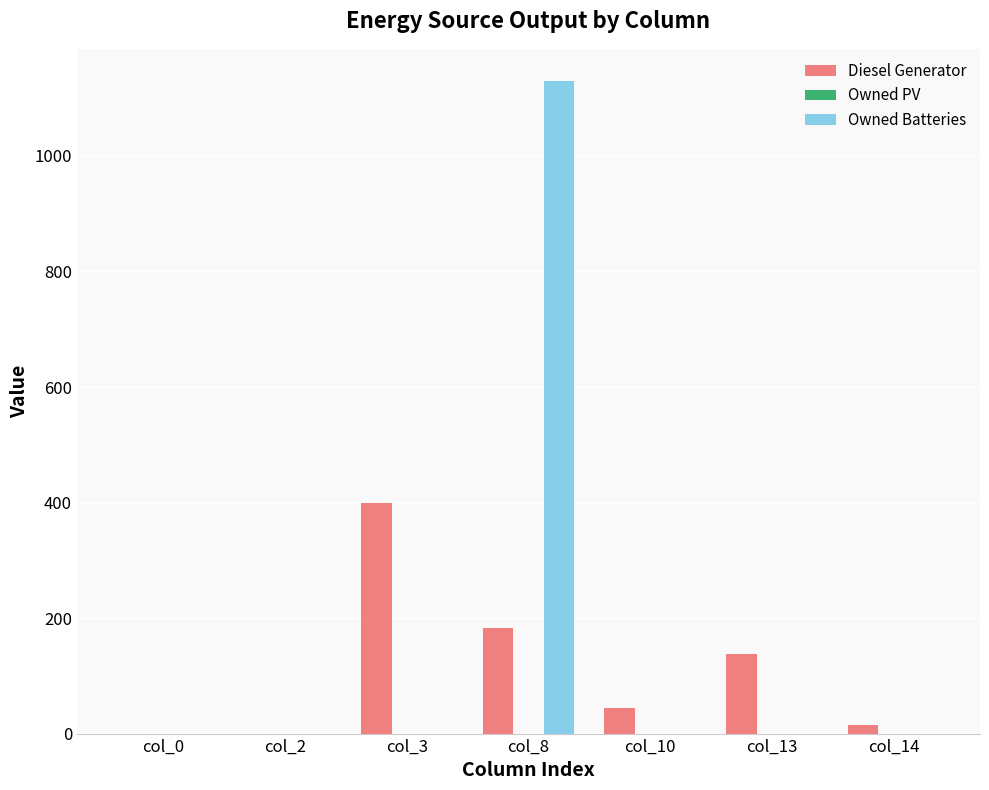

Does the chart contain stacked bars?

No